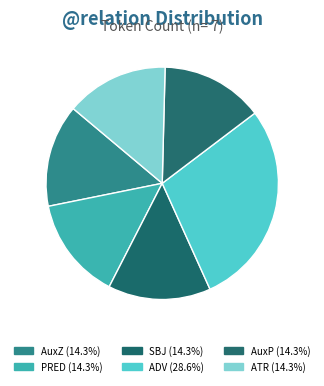

To the nearest percent, what is the difference between the largest and smallest slice percentages?

14%